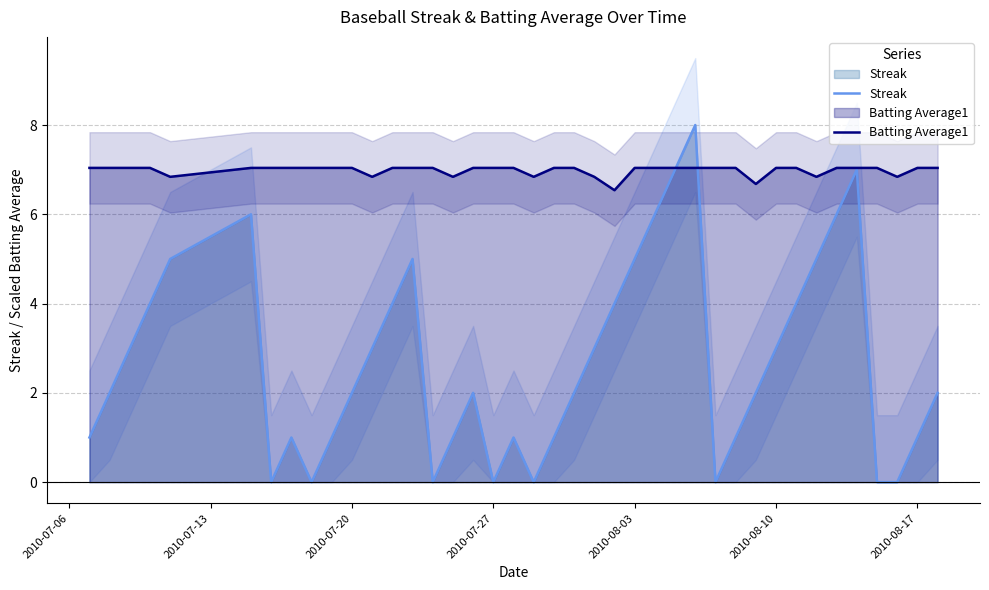

Reading left to right, extract all data points from this chart.

Streak: 1.0	2.0	3.0	4.0	5.0	6.0	0.0	1.0	0.0	1.0	2.0	3.0	4.0	5.0	0.0	1.0	2.0	0.0	1.0	0.0	1.0	2.0	3.0	4.0	5.0	6.0	7.0	8.0	0.0	1.0	2.0	3.0	4.0	5.0	6.0	7.0	0.0	0.0	1.0	2.0
Batting Average1: 7.0	7.0	7.0	7.0	6.8	7.0	7.0	7.0	7.0	7.0	7.0	6.8	7.0	7.0	7.0	6.8	7.0	7.0	7.0	6.8	7.0	7.0	6.8	6.5	7.0	7.0	7.0	7.0	7.0	7.0	6.7	7.0	7.0	6.8	7.0	7.0	7.0	6.8	7.0	7.0